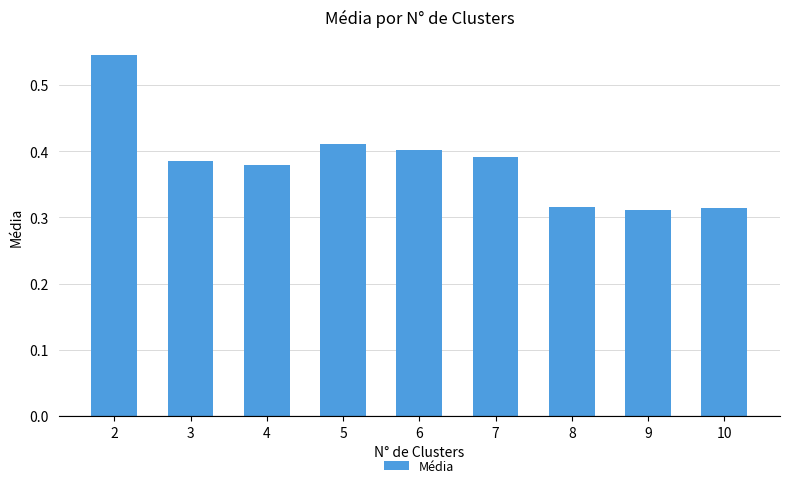

Count the number of categories in the chart.

9